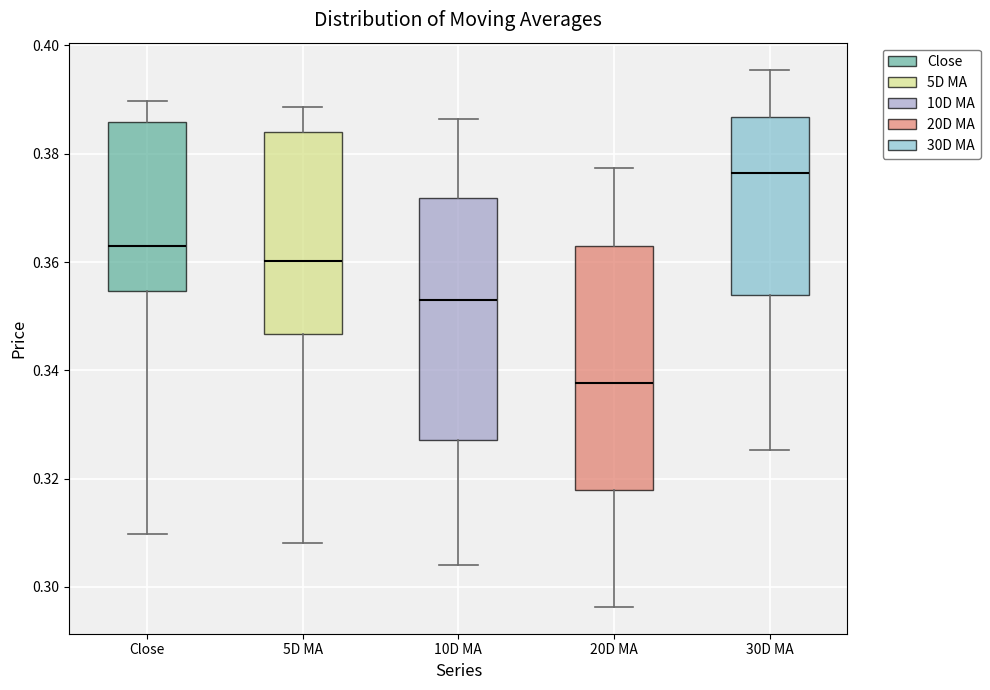

Reading left to right, read every box against the y-axis: the position of its median line, the range the box covers, and the ends of its whiskers. The values are not printed on the chart, so give them approximately, as read against the axis.

Close: median 0.362, box 0.354 to 0.386, whiskers 0.310 to 0.390
5D MA: median 0.360, box 0.346 to 0.384, whiskers 0.308 to 0.388
10D MA: median 0.352, box 0.328 to 0.372, whiskers 0.304 to 0.386
20D MA: median 0.338, box 0.318 to 0.362, whiskers 0.296 to 0.378
30D MA: median 0.376, box 0.354 to 0.386, whiskers 0.326 to 0.396